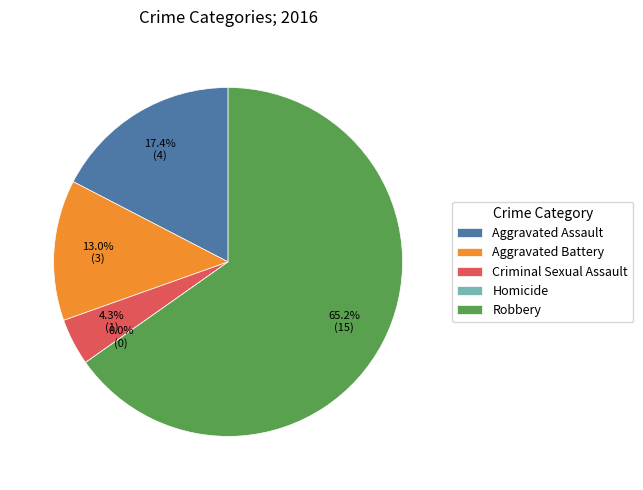

The Aggravated Assault slice represents 29% of the pie. True or false?

False